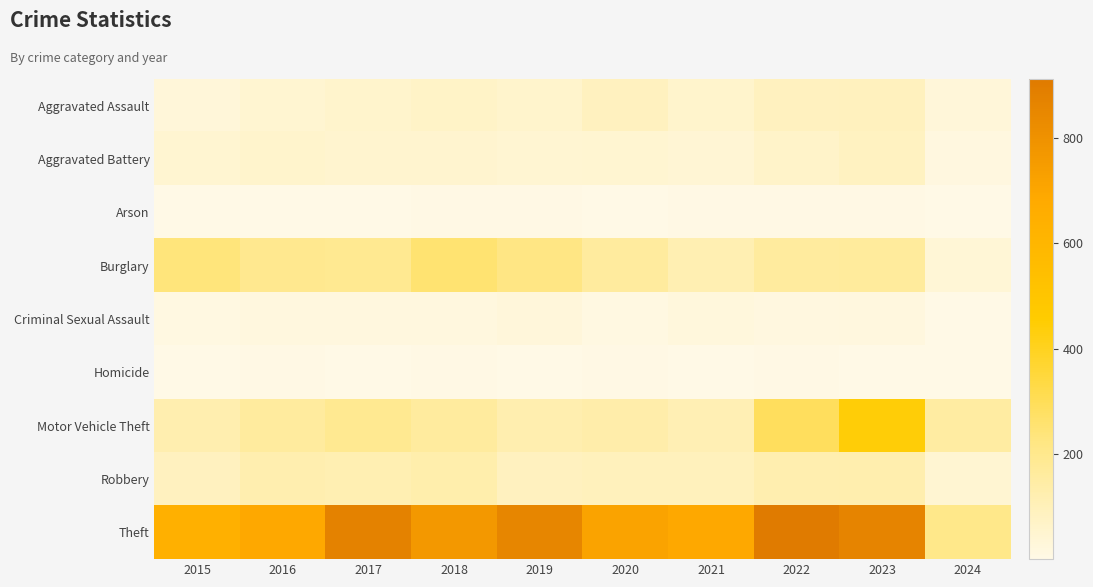

At which category is the sum across all series the highest?

2023